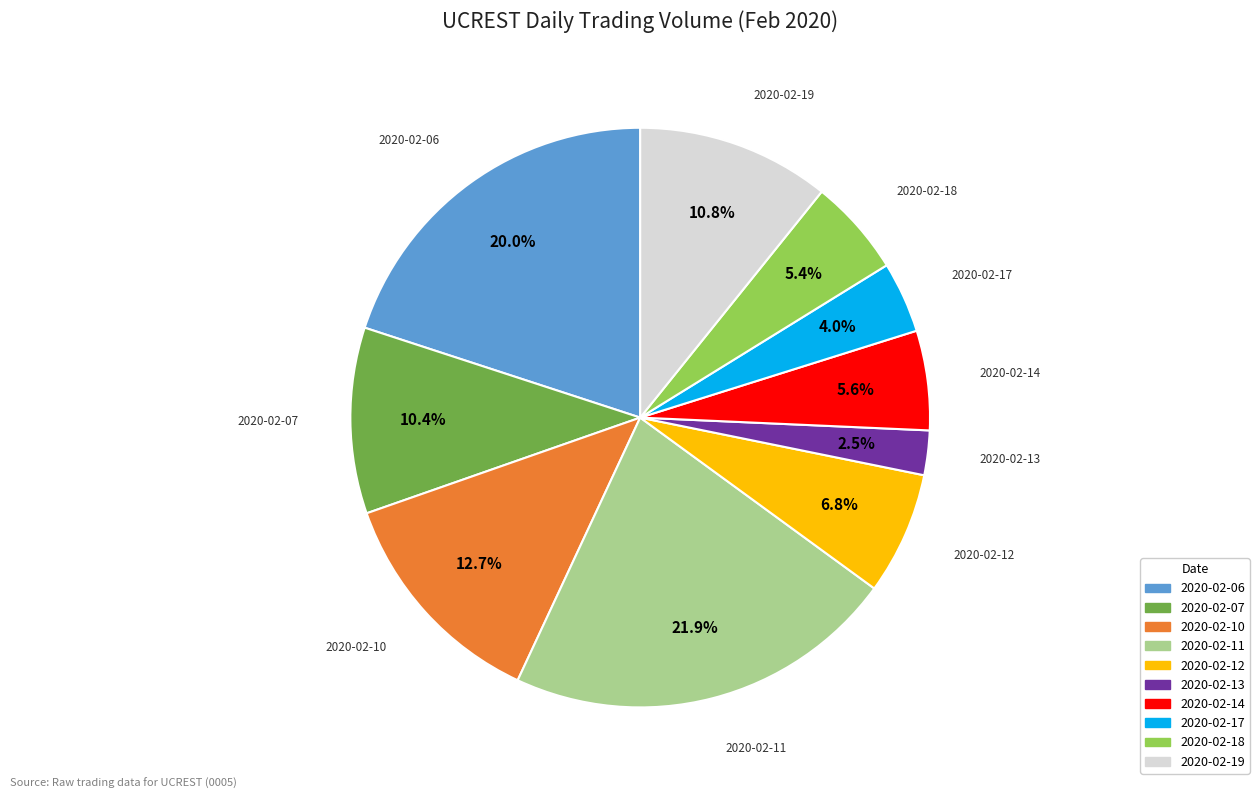

What is the ratio of the value at 2020-02-14 to the value at 2020-02-07?

0.5